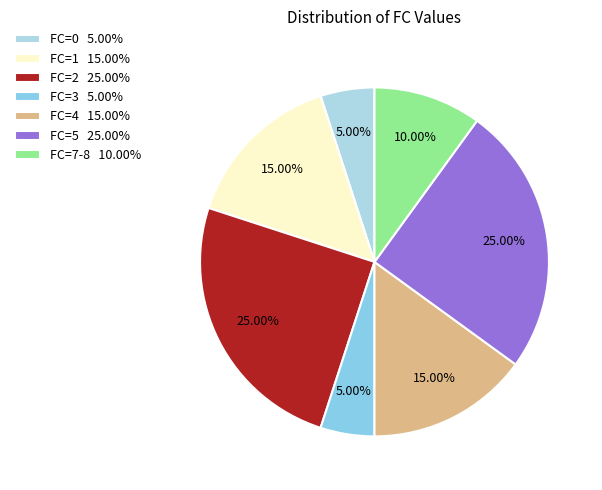

How many slices are in this pie chart?

7